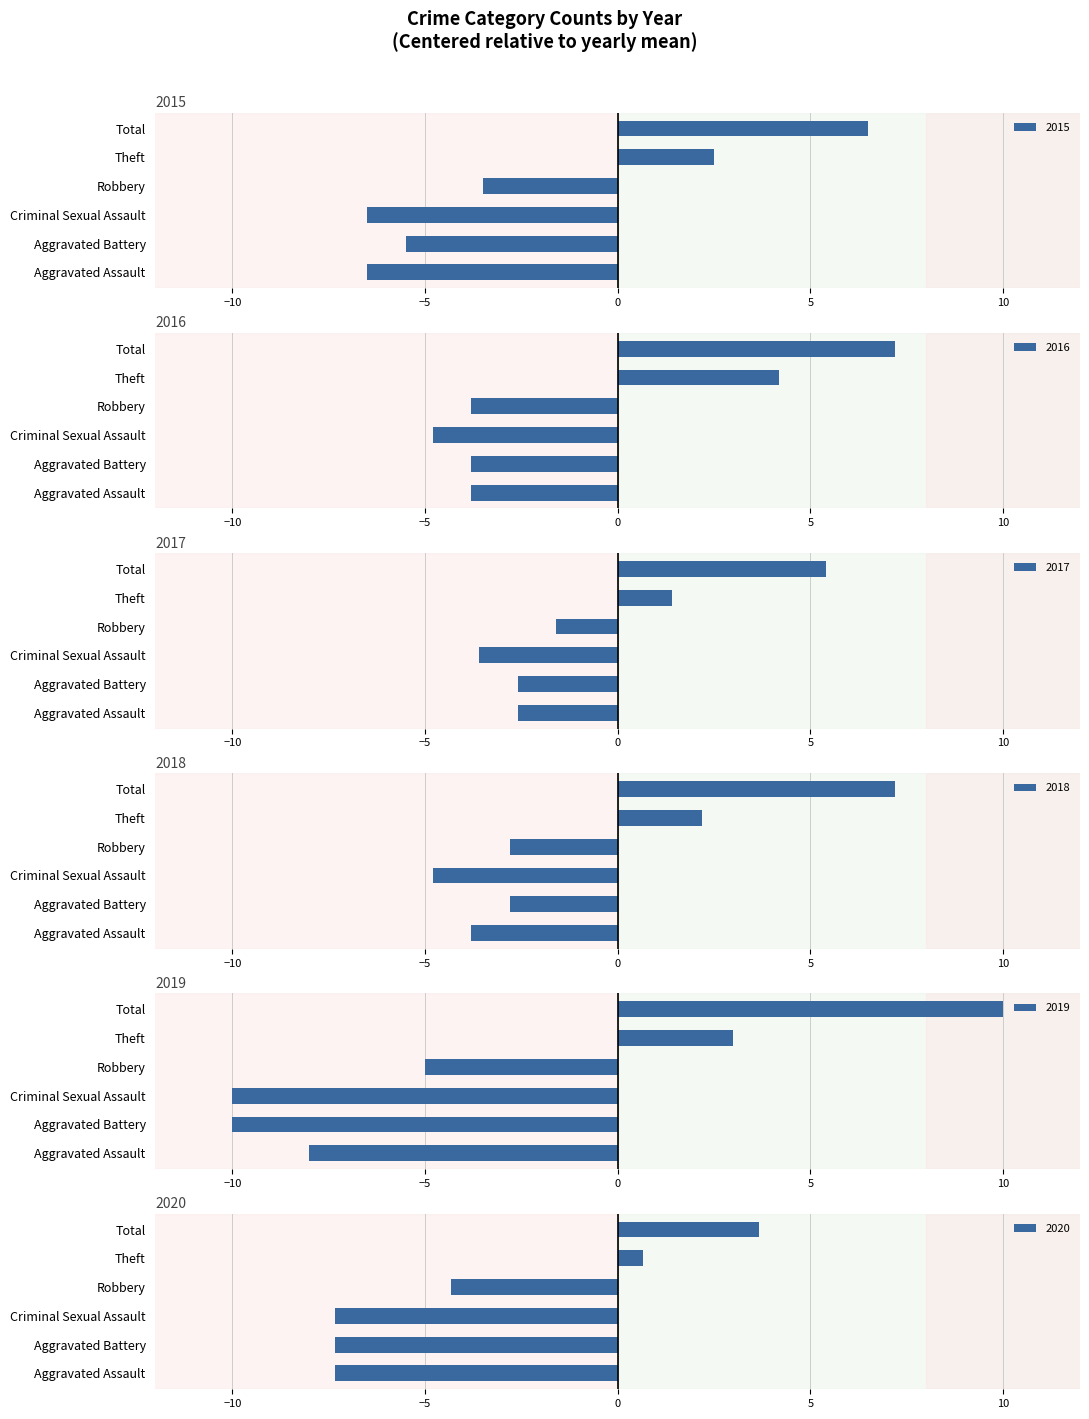

Which series has the largest total across all categories?

2017